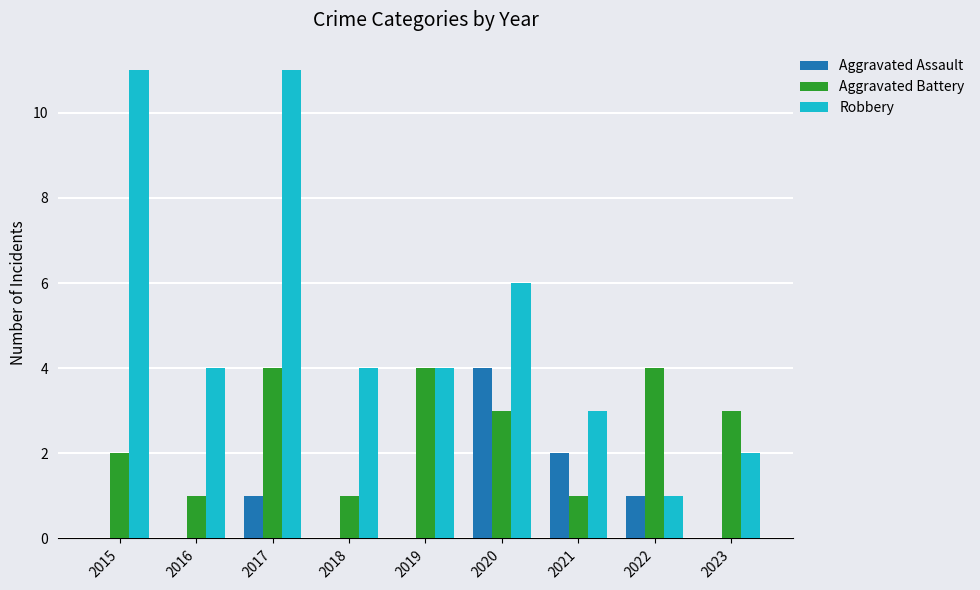

Is it true that Aggravated Battery equals 2 at 2018?

False